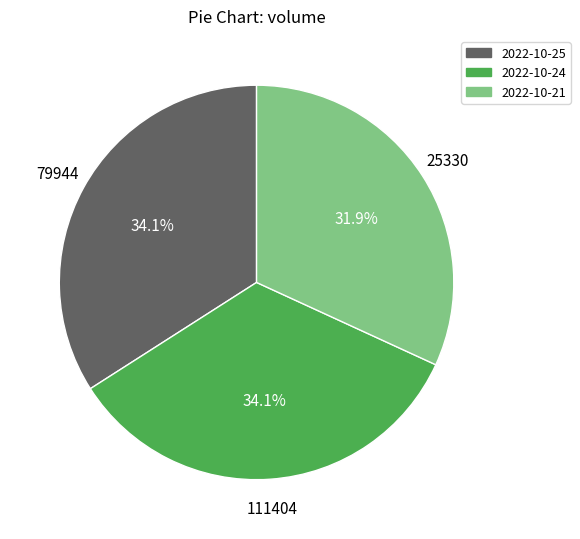

Which slice is the smallest?

2022-10-21